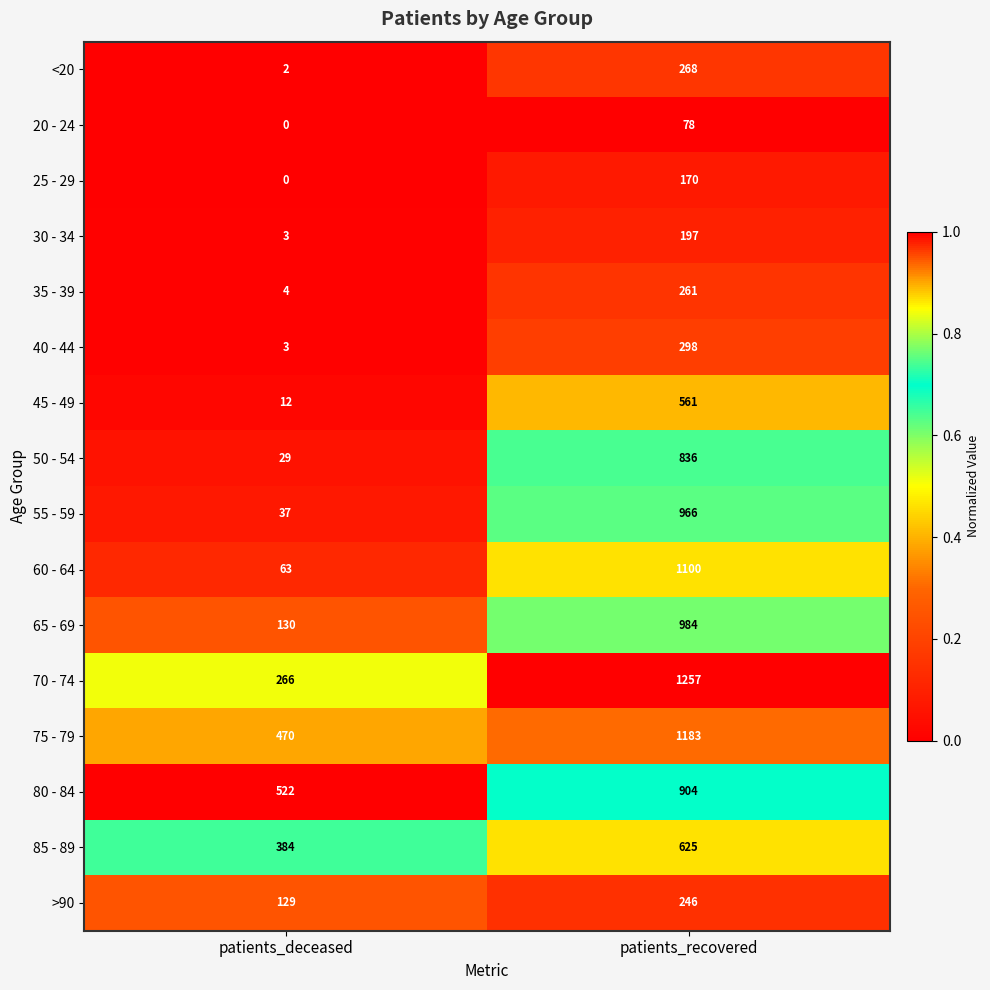

List the series in order of their peak value, highest first.

70 - 74, 75 - 79, 60 - 64, 65 - 69, 55 - 59, 80 - 84, 50 - 54, 85 - 89, 45 - 49, 40 - 44, <20, 35 - 39, >90, 30 - 34, 25 - 29, 20 - 24